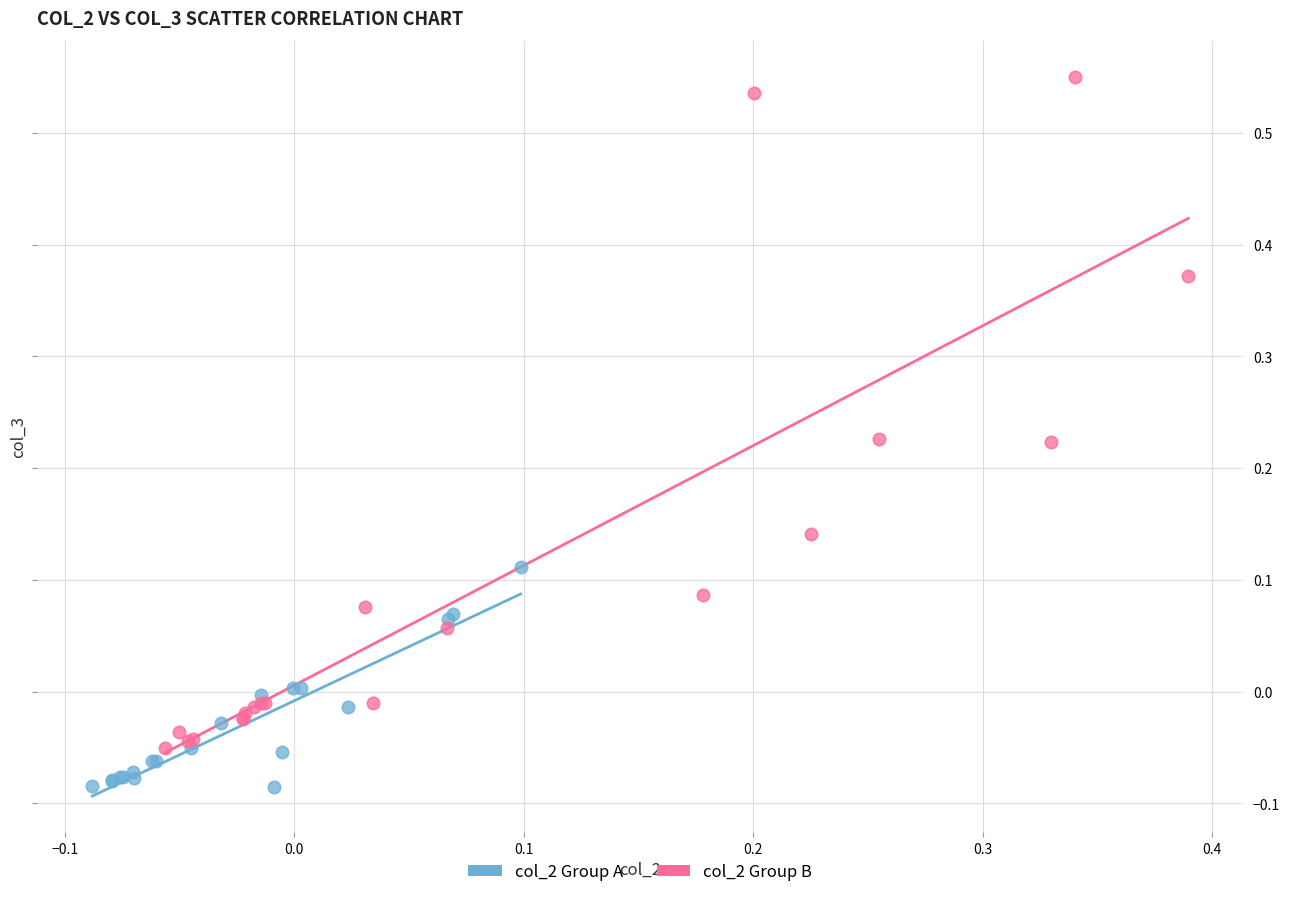

Which series contains the lowest Y value?

col_2 Group A